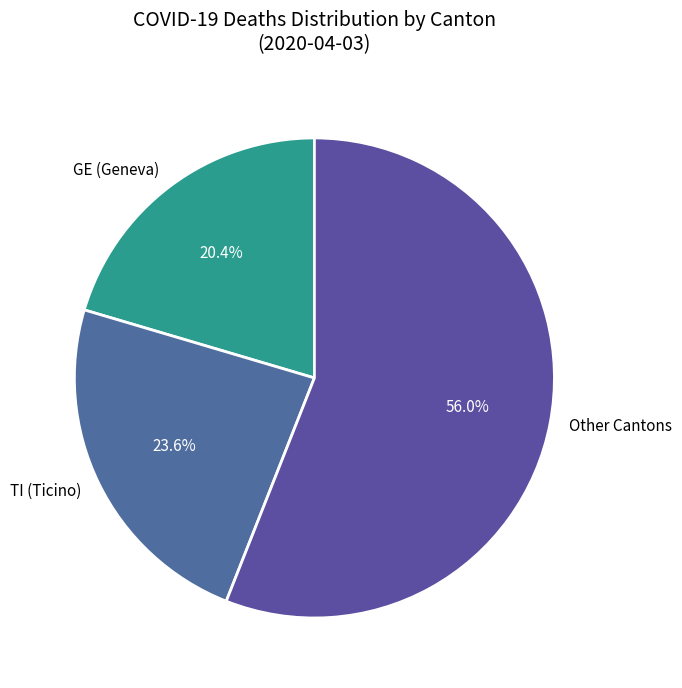

Between GE (Geneva) and TI (Ticino), which is larger?

TI (Ticino)